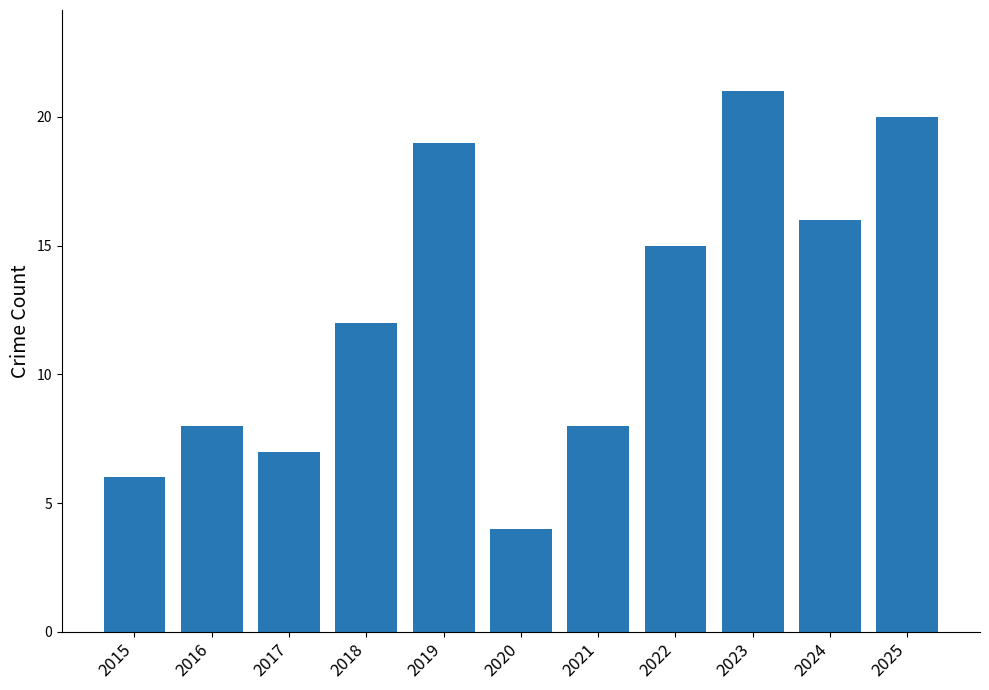

What is the value of the 5th bar from the left?

19